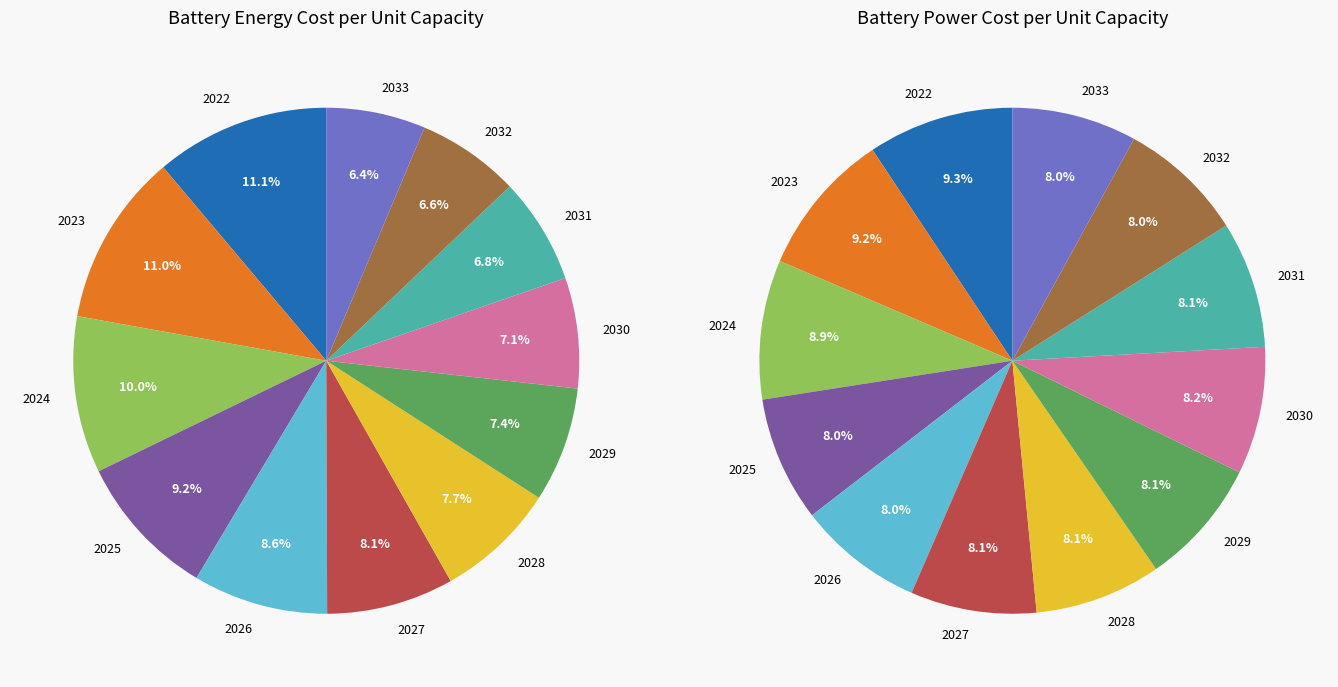

Count the number of slices in the pie.

12